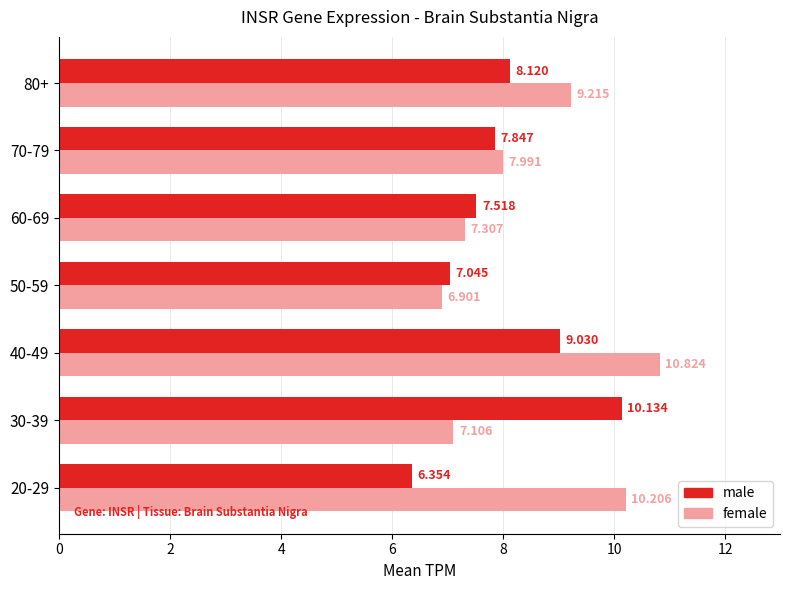

Which series has the largest range (max minus min)?

female